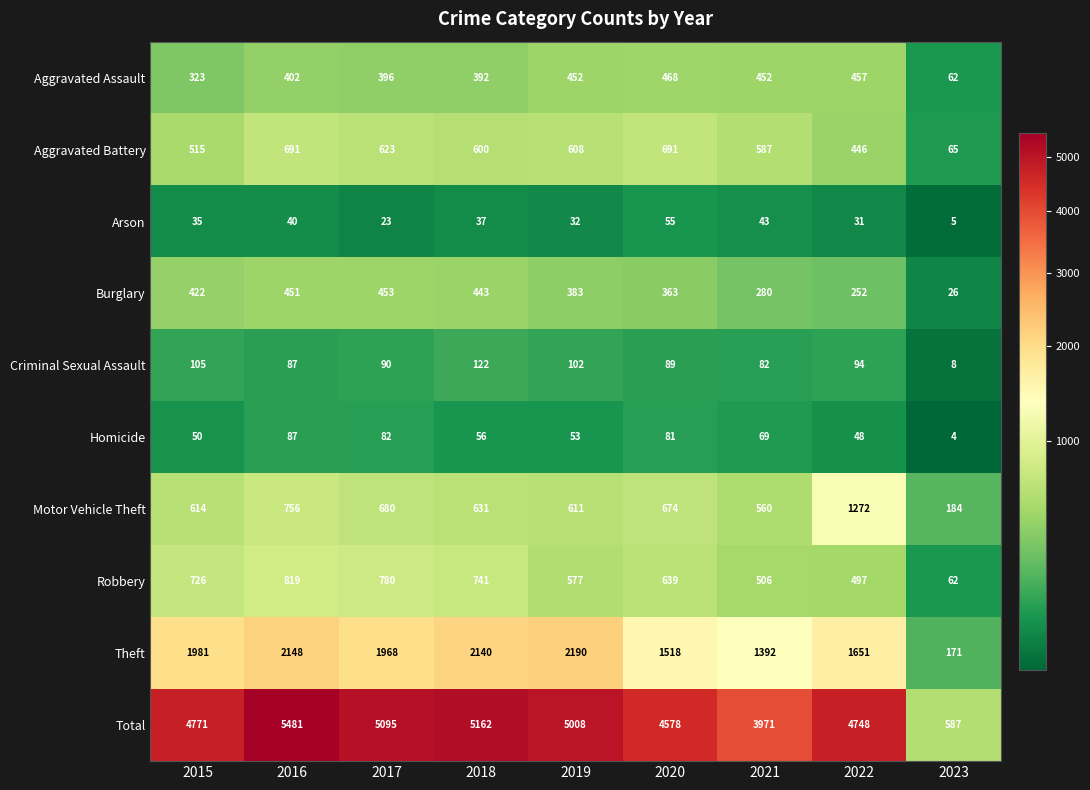

At how many categories does at least one series exceed 1266?

8